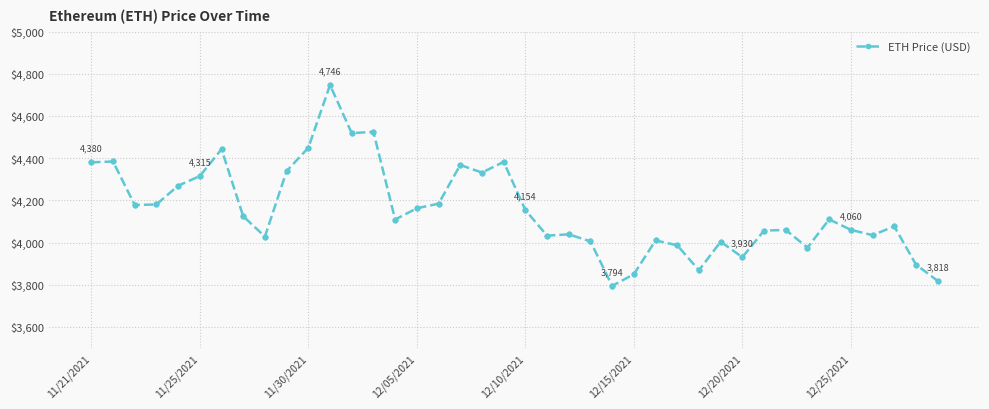

What is the value of the 34th point from the left?

3975.8